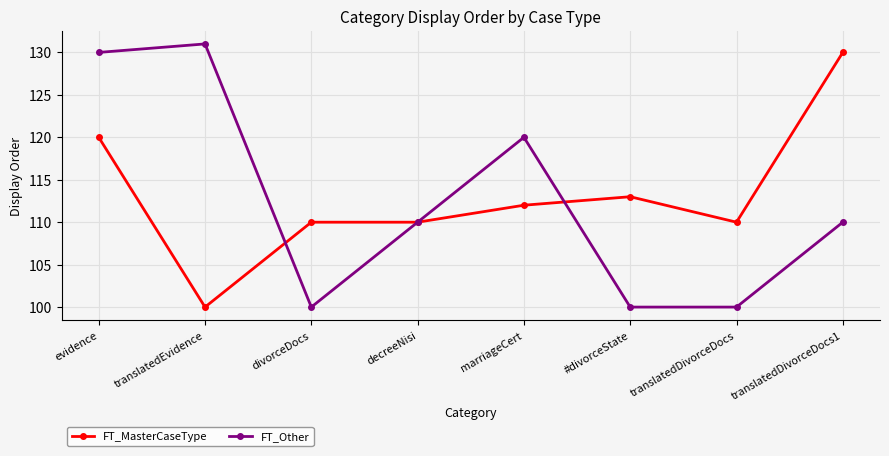

What is the label of the 6th point from the right?

divorceDocs